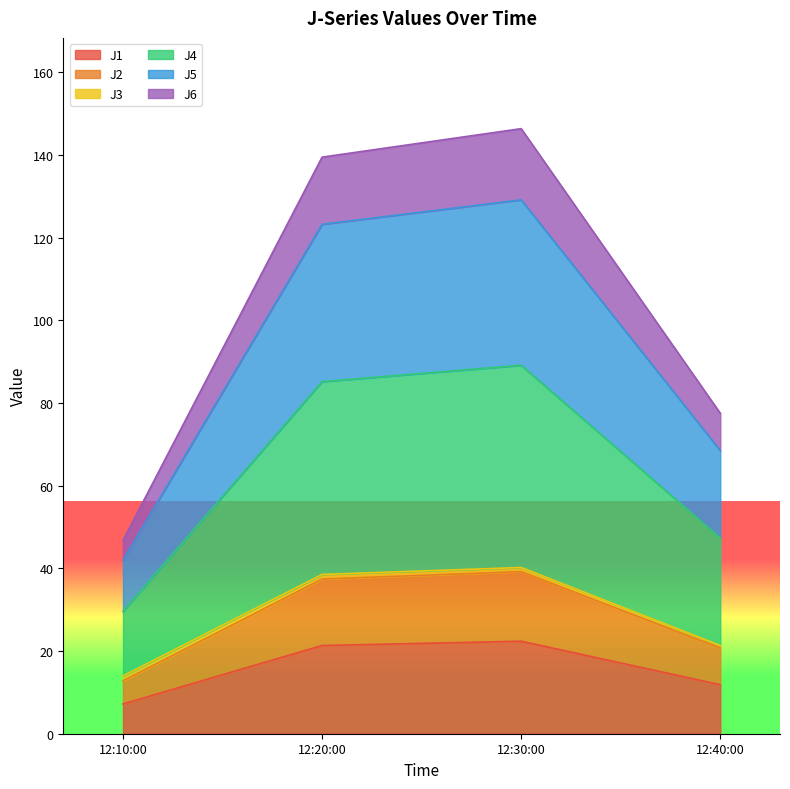

What is the smallest value displayed?

7.2